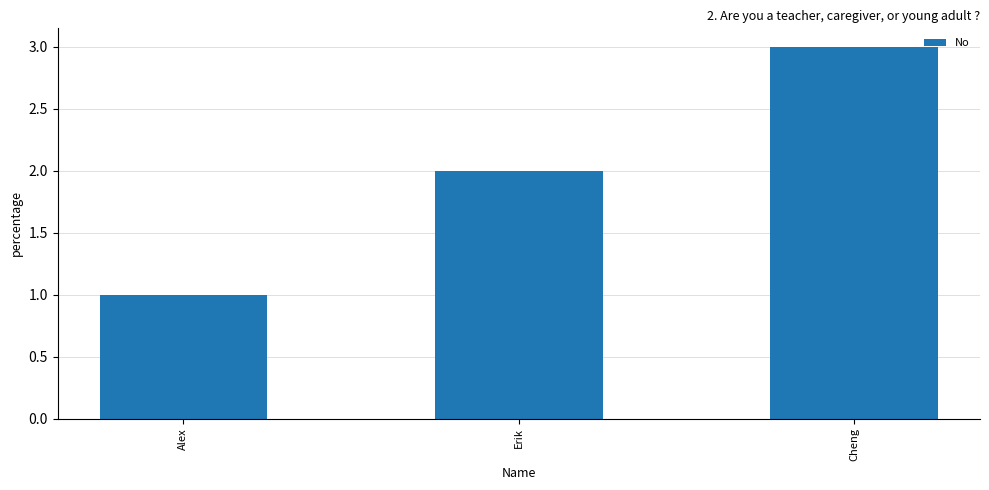

What is the difference between the maximum and minimum values?

2